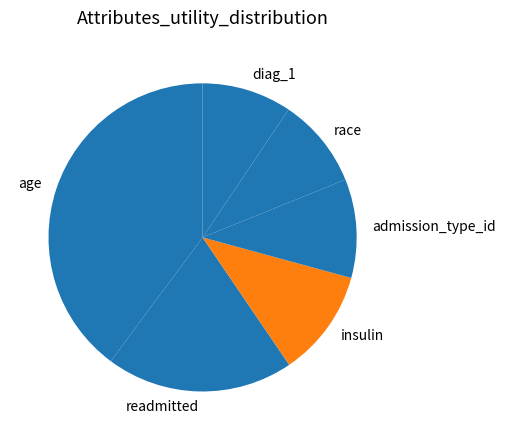

Is there a majority slice in this chart?

No